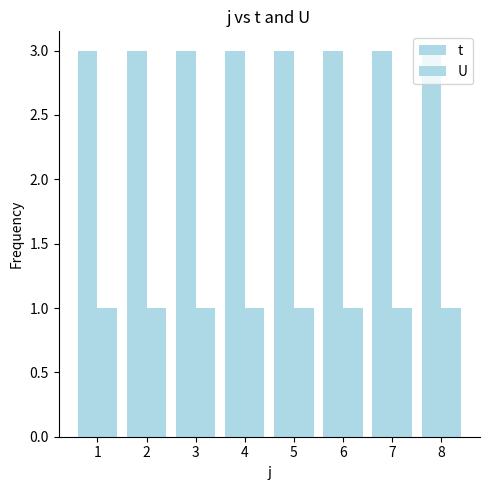

Which category has the highest value in the U series?

1